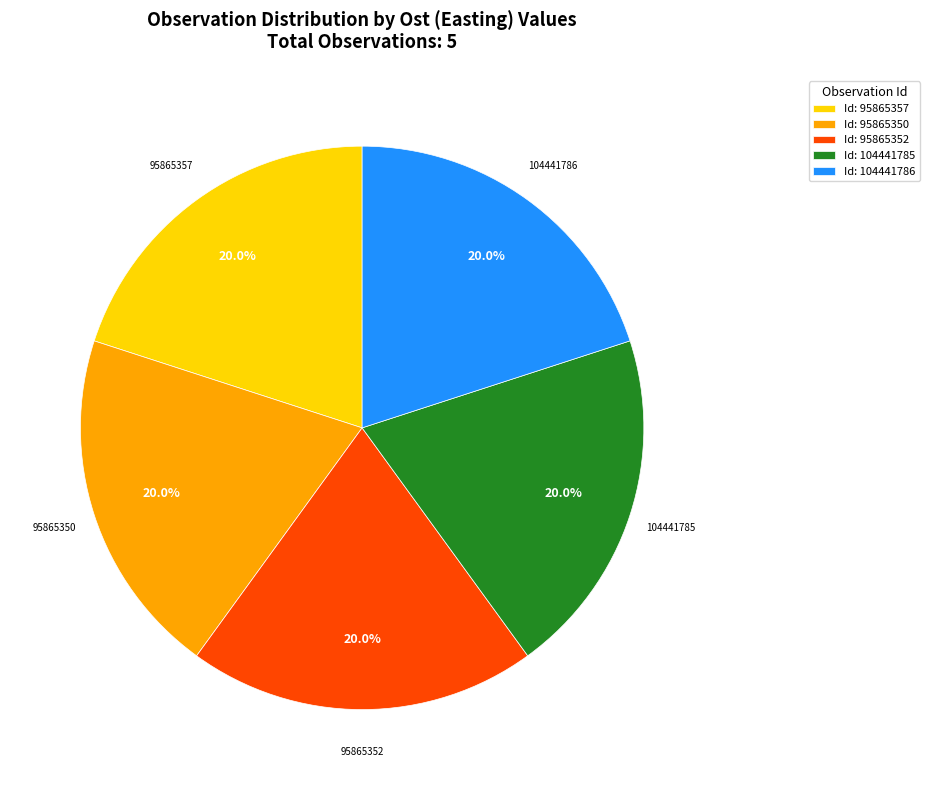

Does 95865357 represent more than half of the total?

No